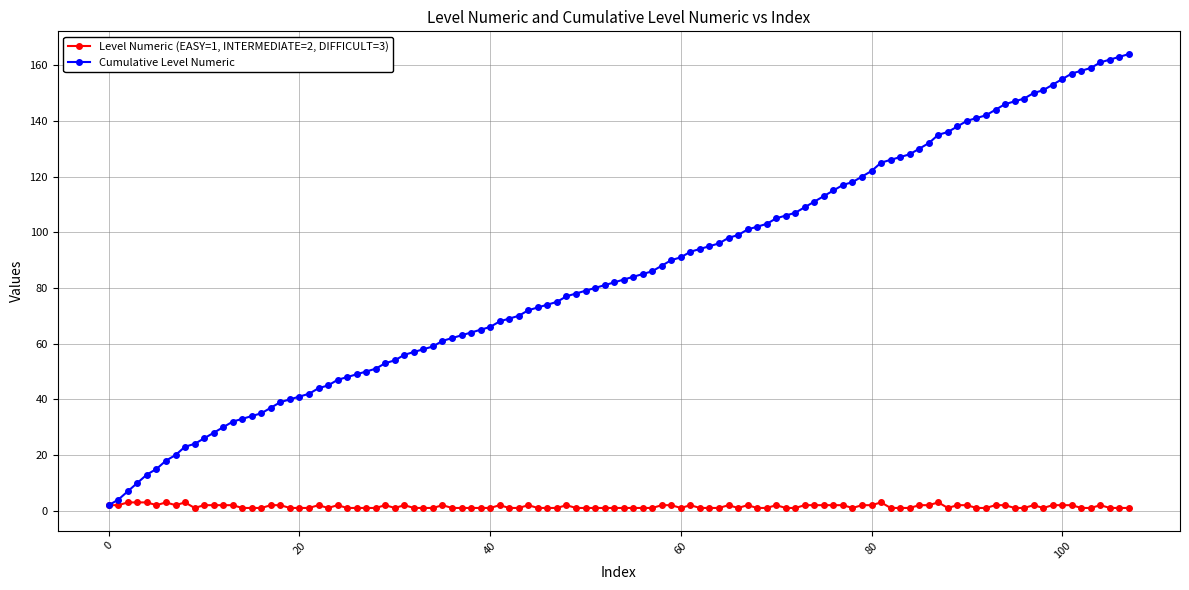

Does the chart display data point markers on the line(s)?

Yes